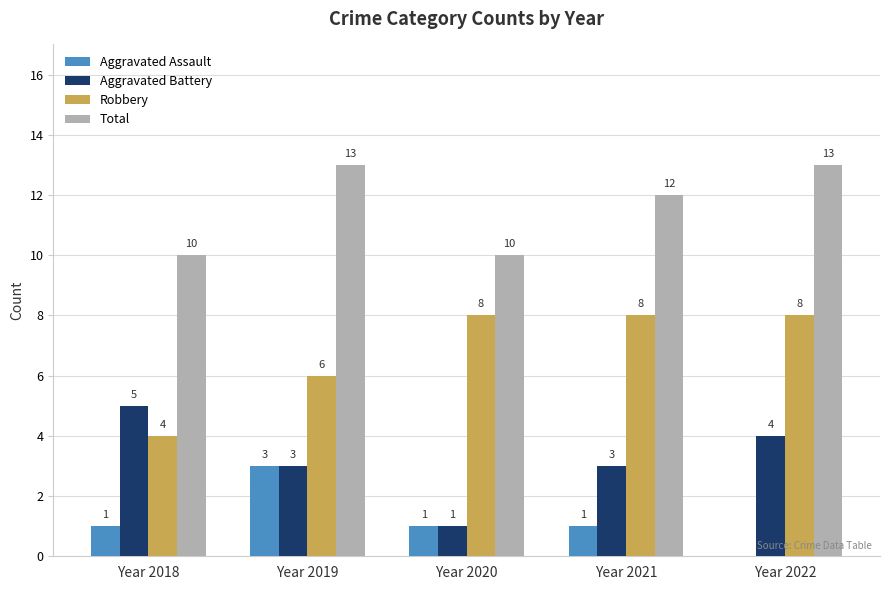

Does the chart contain stacked bars?

No